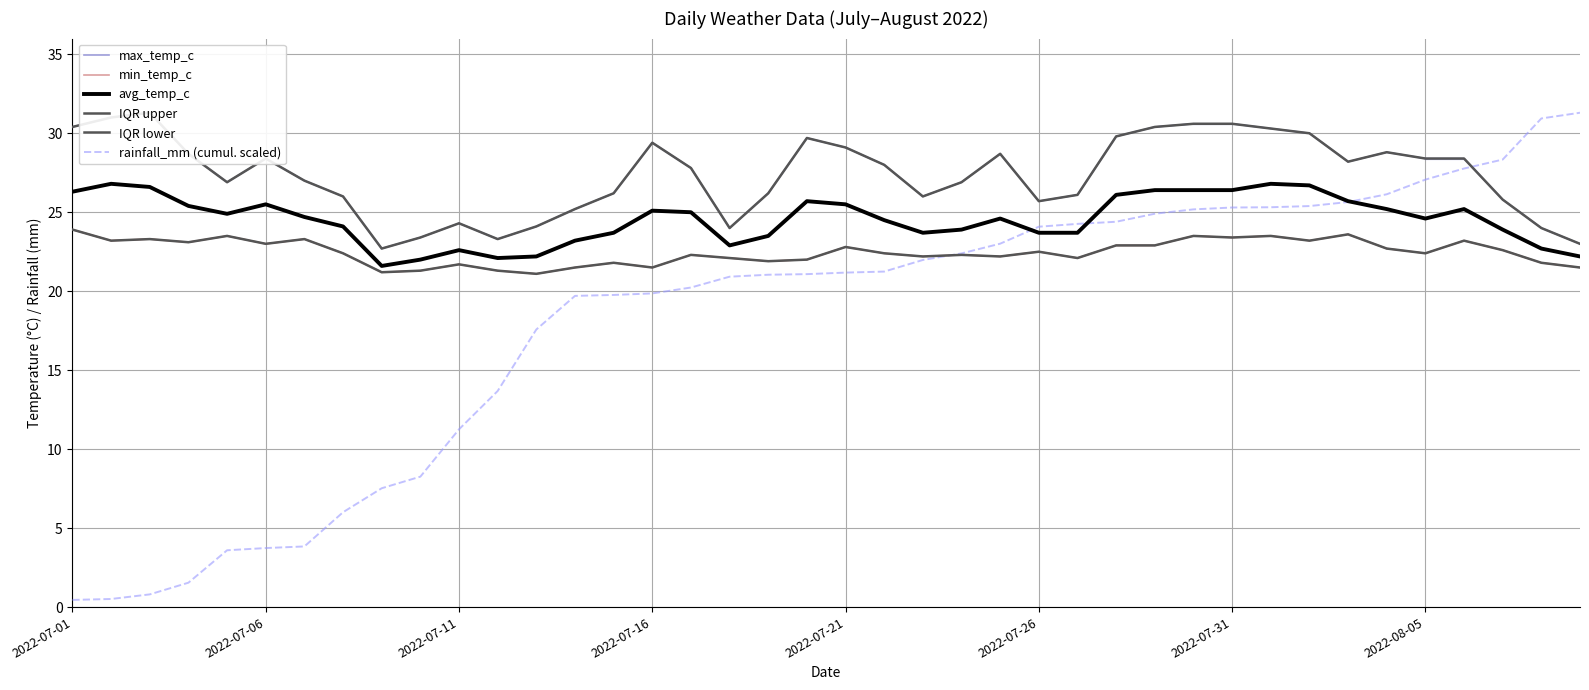

True or false: IQR lower and min_temp_c cross at least once.

False